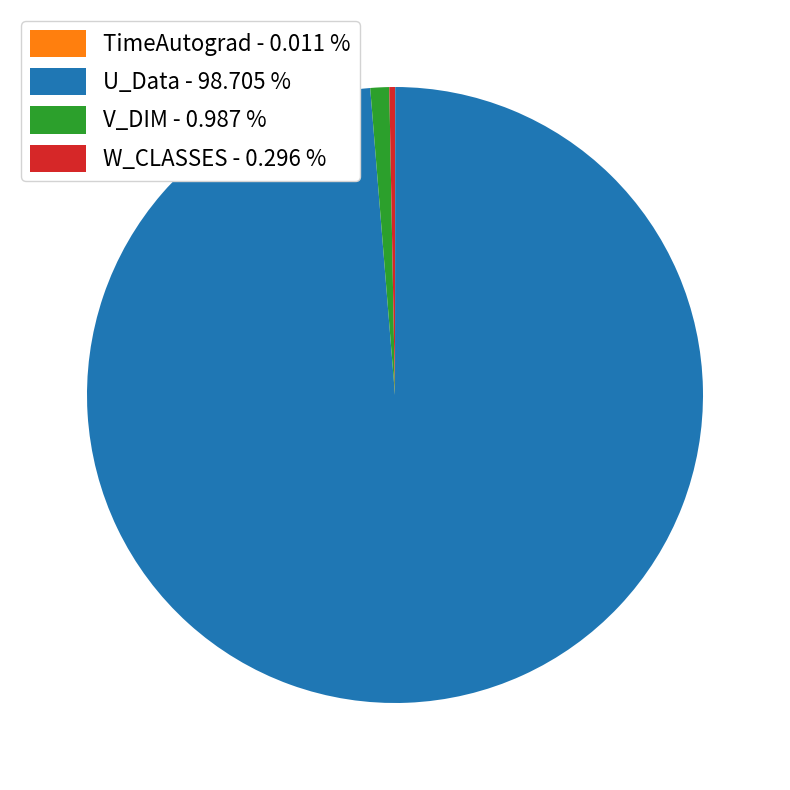

Which has a higher value, V_DIM - 0.987 % or W_CLASSES - 0.296 %?

V_DIM - 0.987 %